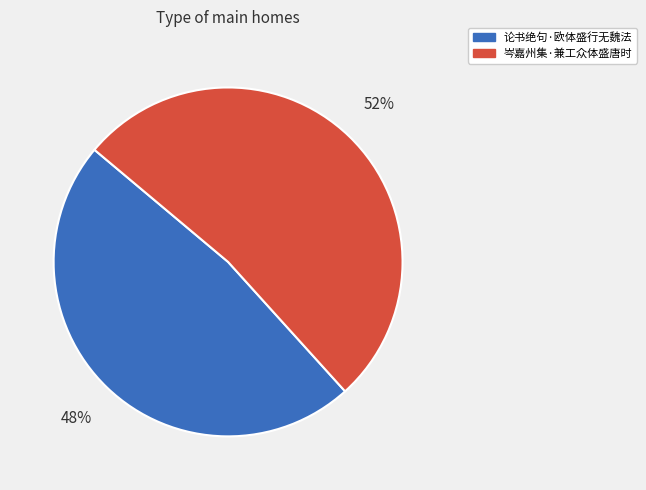

How many slices are in this pie chart?

2